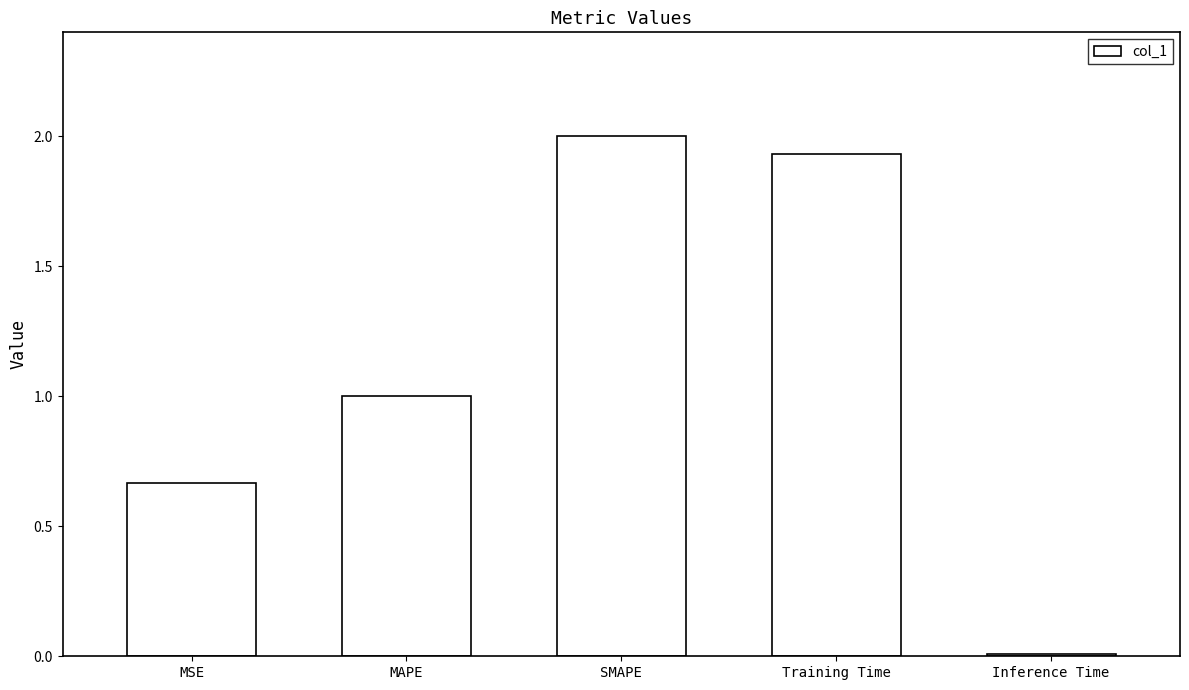

Rank the categories by value from highest to lowest.

SMAPE, Training Time, MAPE, MSE, Inference Time